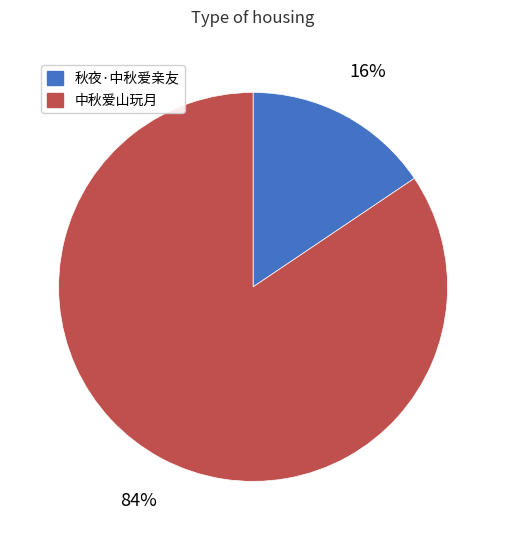

Is there any slice that represents more than half of the pie?

Yes